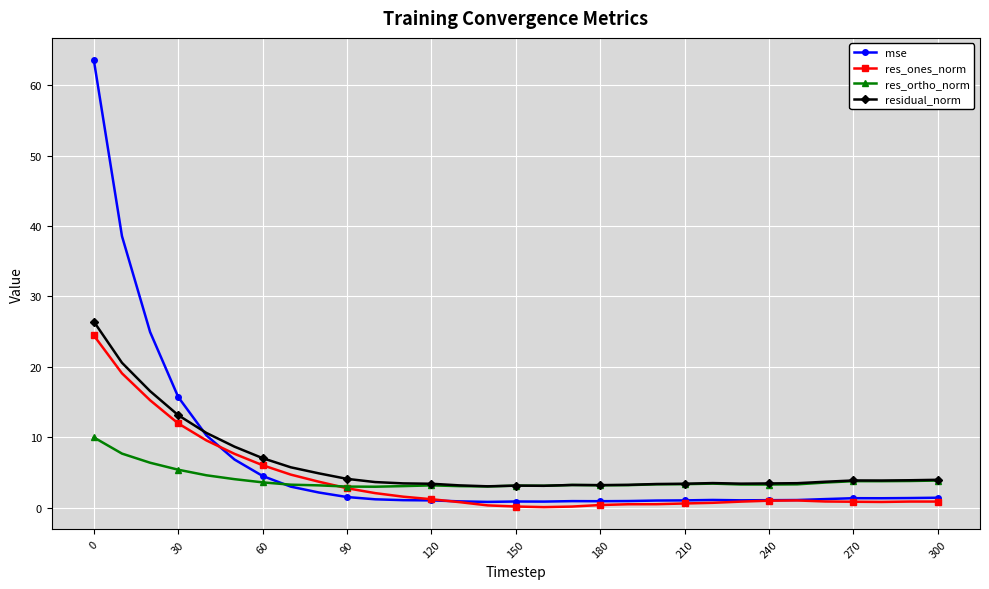

What is the average value of the mse series?

6.3